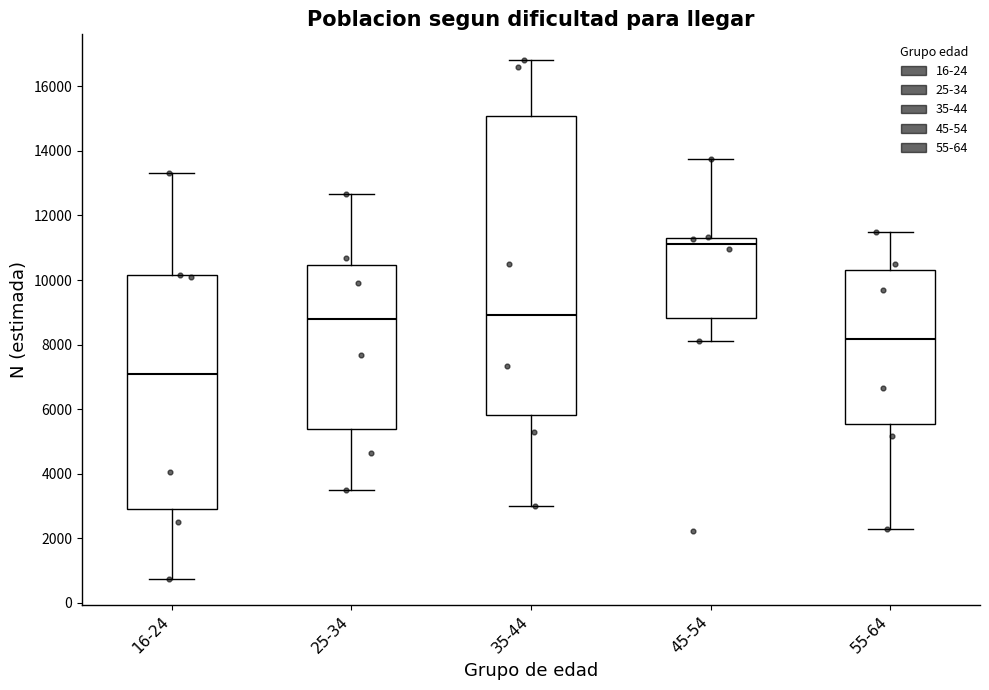

Which box's median line is the highest?

45-54